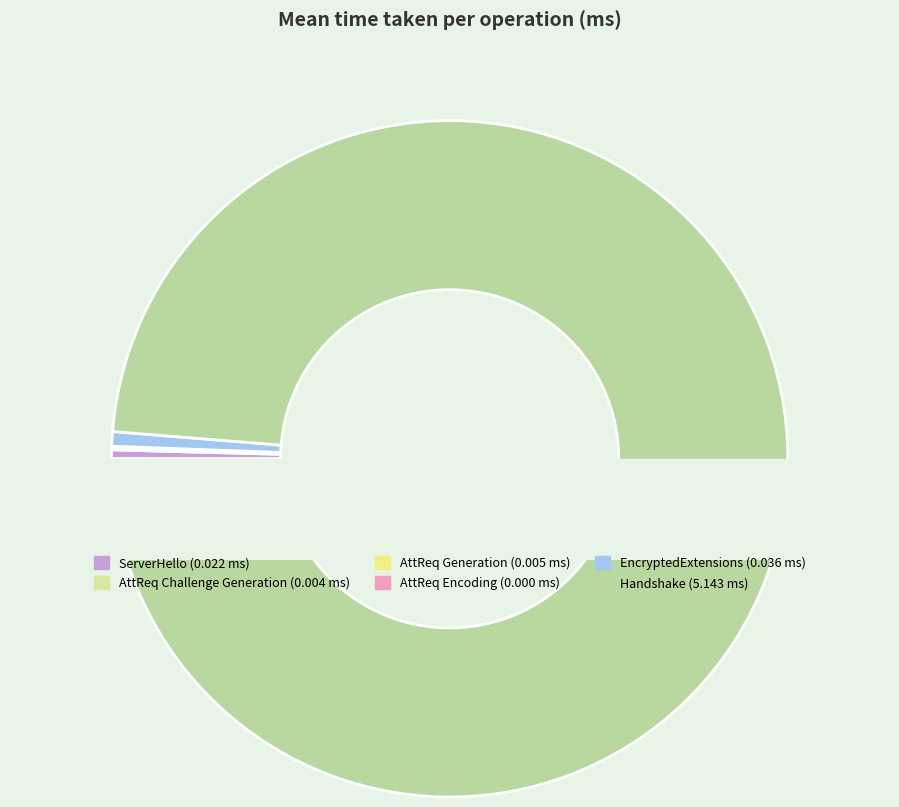

What percentage do AttReq Encoding and AttReq Challenge Generation together represent?

0.1%